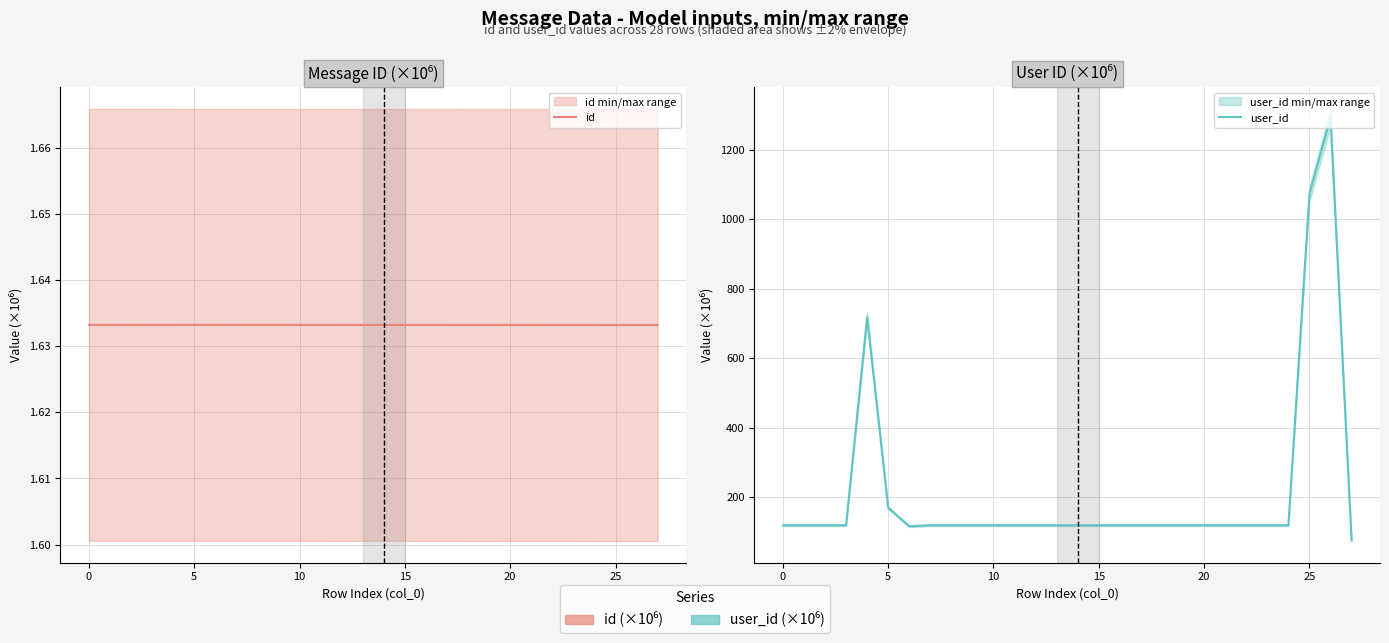

True or false: user_id and id cross at least once.

False